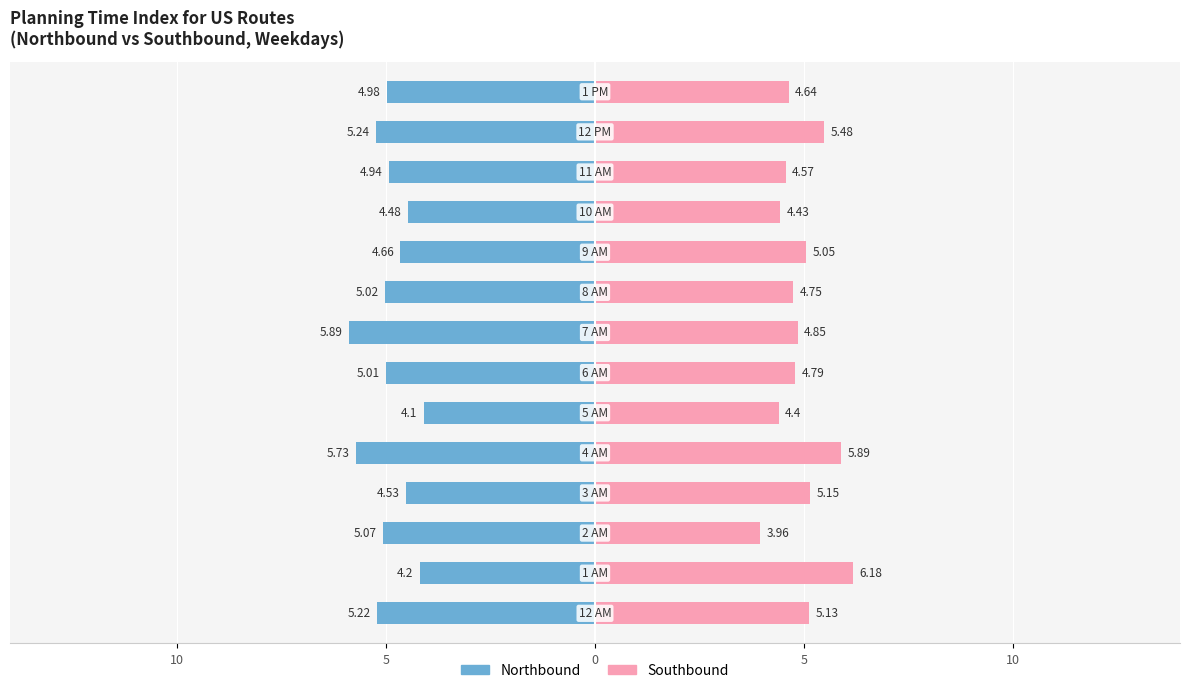

Does the chart contain stacked bars?

No